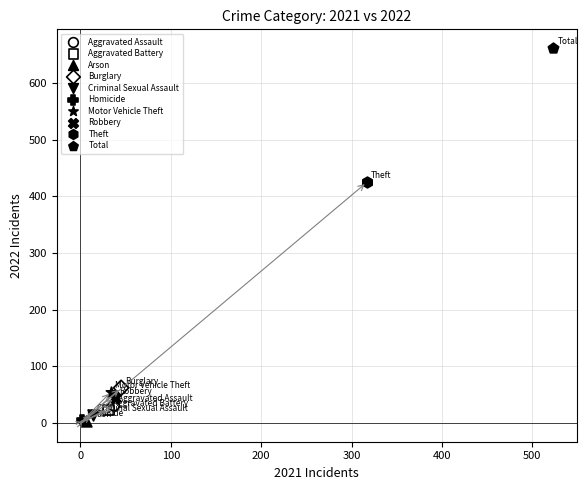

What are all the series names shown in the legend?

Aggravated Assault, Aggravated Battery, Arson, Burglary, Criminal Sexual Assault, Homicide, Motor Vehicle Theft, Robbery, Theft, Total